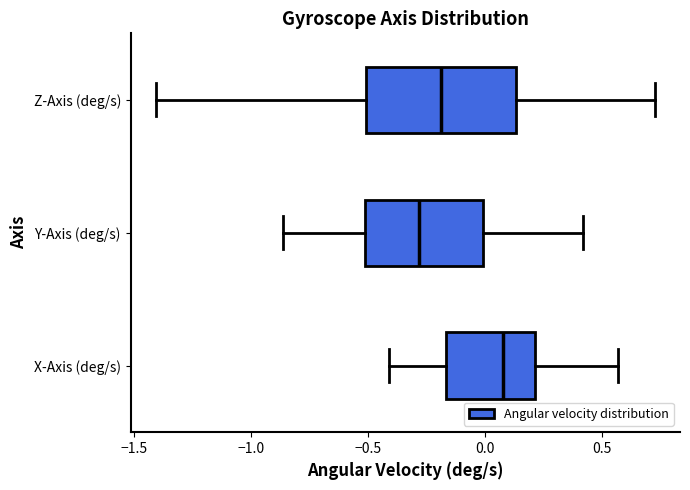

Reading bottom to top, transcribe this box plot: for each box, give where its median line is, the range the box spans, and where its two whiskers end, as read against the x-axis. The values are not printed on the chart, so give them approximately, as read against the axis.

X-Axis (deg/s): median 0.10, box -0.15 to 0.20, whiskers -0.40 to 0.55
Y-Axis (deg/s): median -0.30, box -0.50 to 0.00, whiskers -0.85 to 0.40
Z-Axis (deg/s): median -0.20, box -0.50 to 0.15, whiskers -1.40 to 0.75